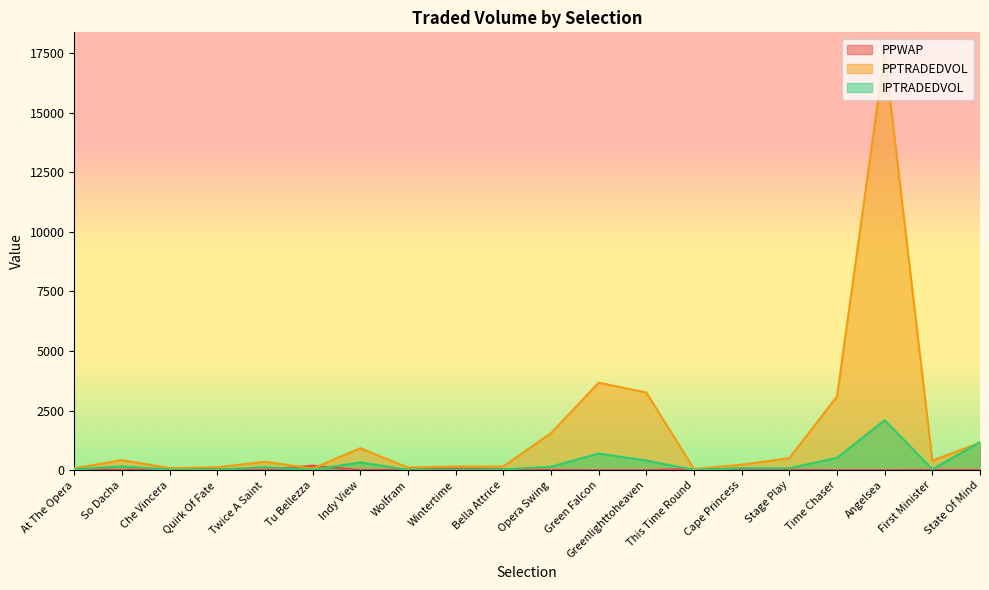

What is the label of the 18th point from the right?

Che Vincera